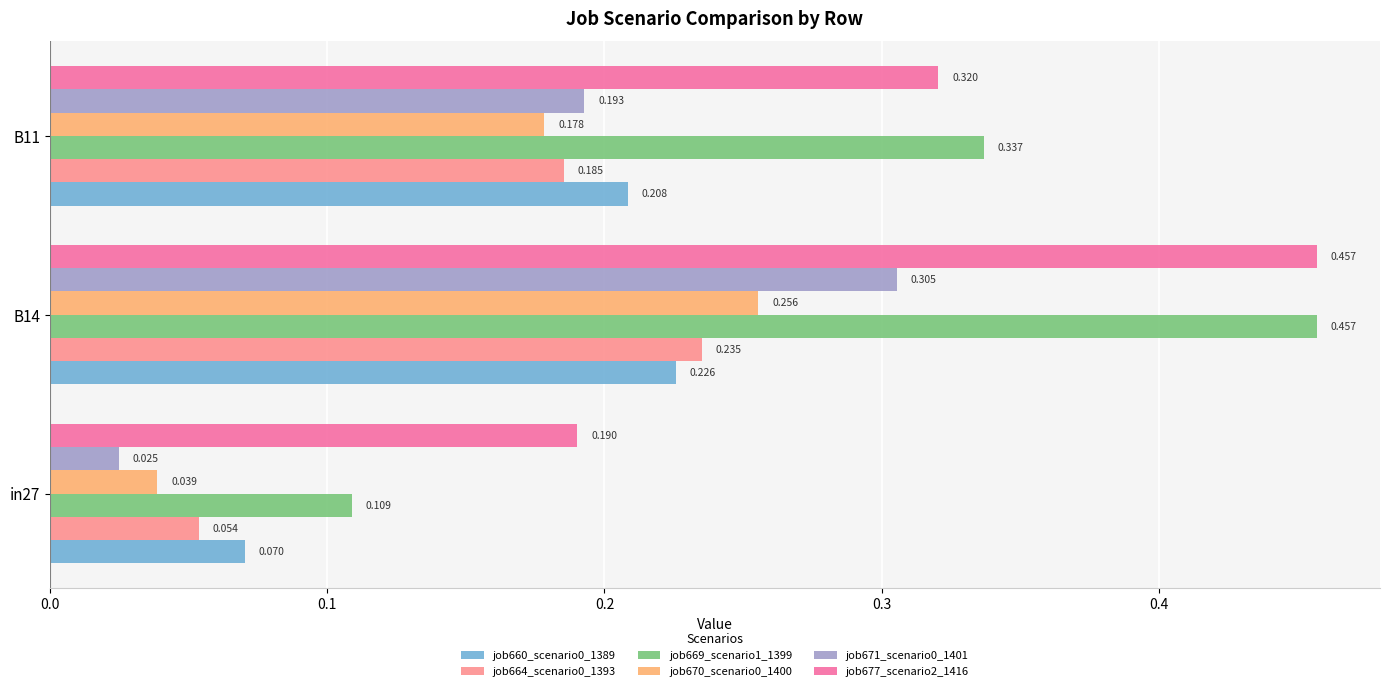

Is the value of job660_scenario0_1389 at B14 greater than the value of job670_scenario0_1400 at B14?

No